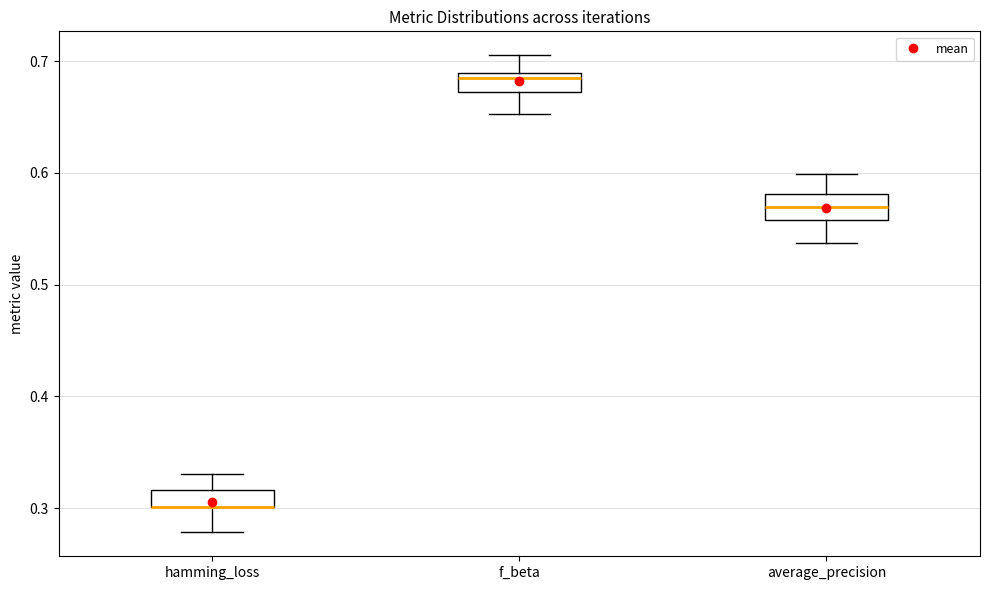

Where is the lower edge of the box for average_precision on the y-axis? The values are not printed on the chart, so give them approximately, as read against the axis.

0.56